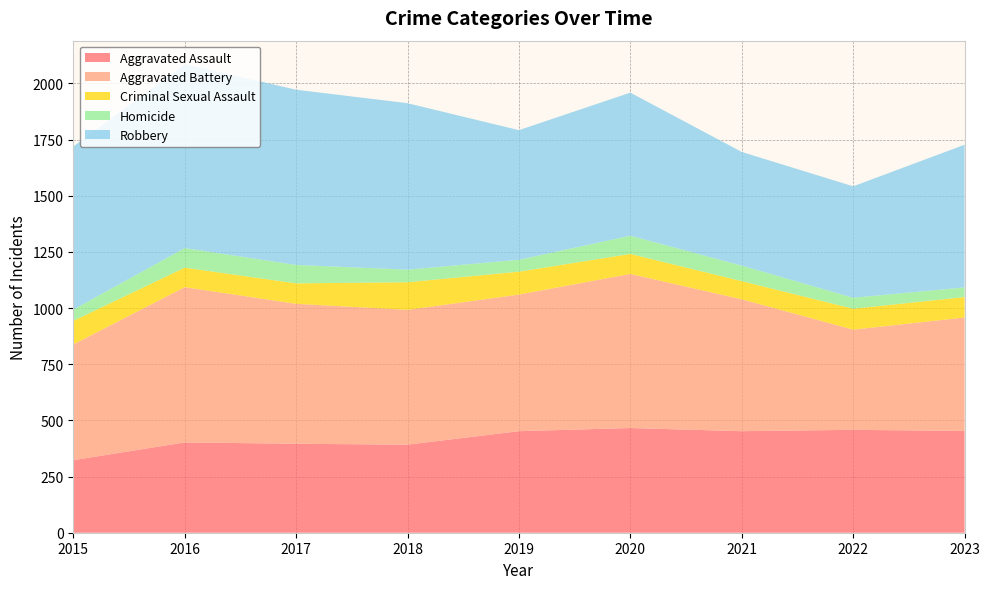

Reading left to right, list all the values displayed in this chart.

Aggravated Assault: 2015=323	2016=402	2017=396	2018=392	2019=452	2020=466	2021=452	2022=458	2023=453
Aggravated Battery: 2015=515	2016=691	2017=623	2018=600	2019=608	2020=686	2021=587	2022=446	2023=505
Criminal Sexual Assault: 2015=105	2016=87	2017=91	2018=123	2019=102	2020=89	2021=81	2022=93	2023=91
Homicide: 2015=50	2016=87	2017=82	2018=56	2019=53	2020=81	2021=69	2022=49	2023=43
Robbery: 2015=726	2016=819	2017=780	2018=741	2019=577	2020=637	2021=506	2022=496	2023=635